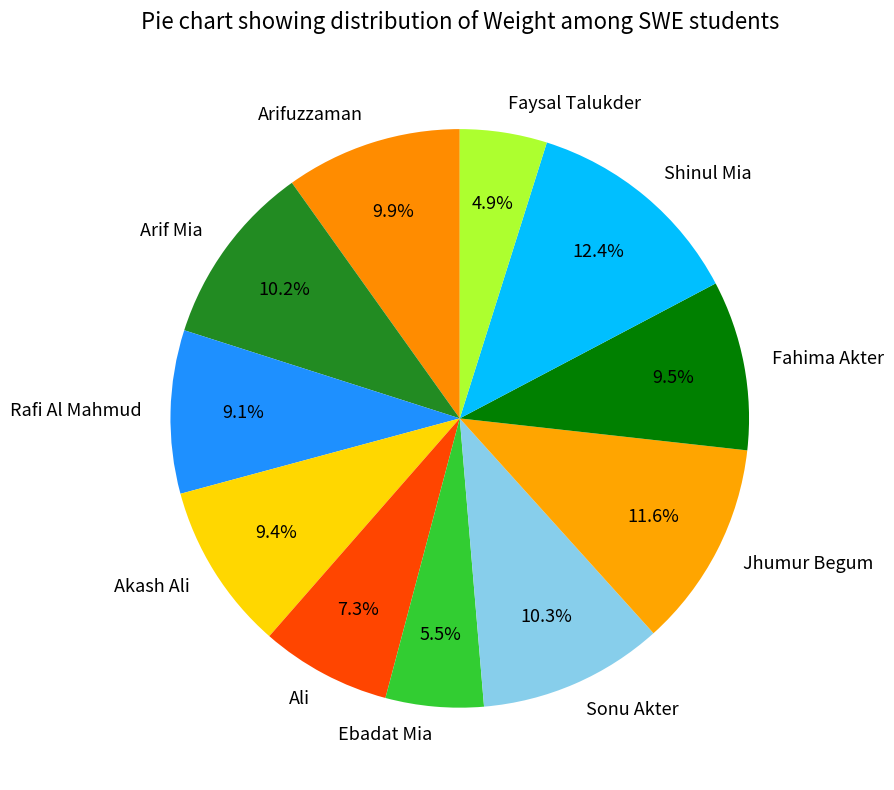

To the nearest percent, what portion does Rafi Al Mahmud represent?

9%